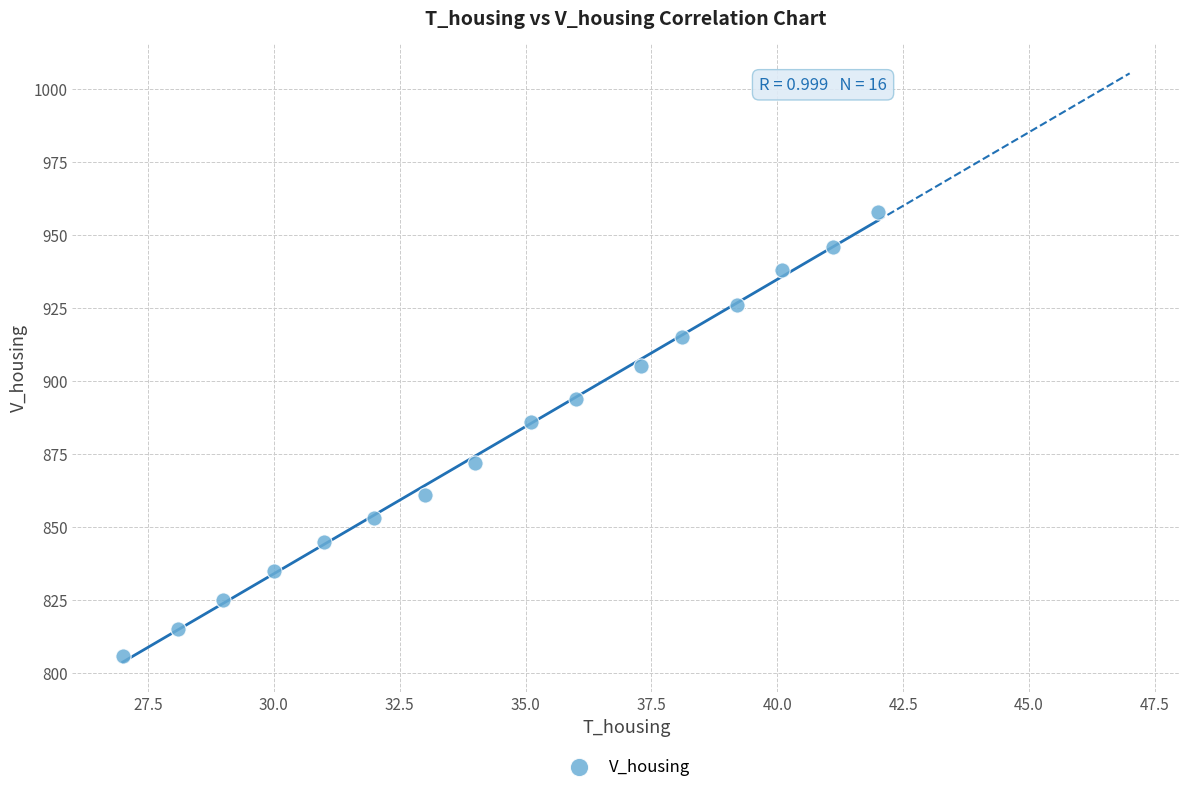

What Y value in the scatter plot is closest to 882?

886